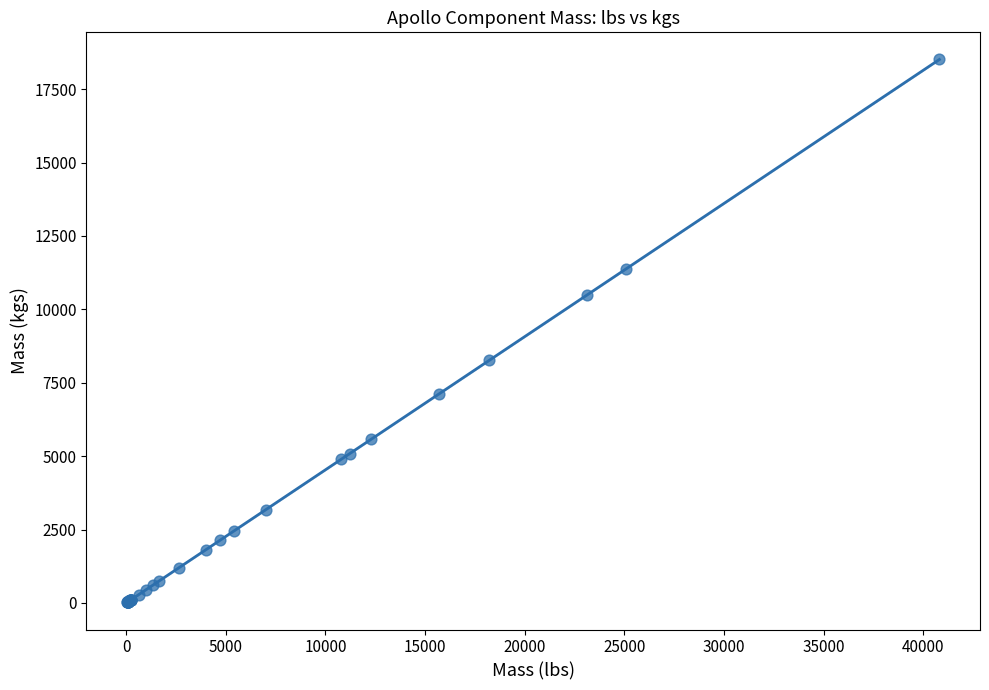

What Y value in the scatter plot is closest to 9264?

8263.9